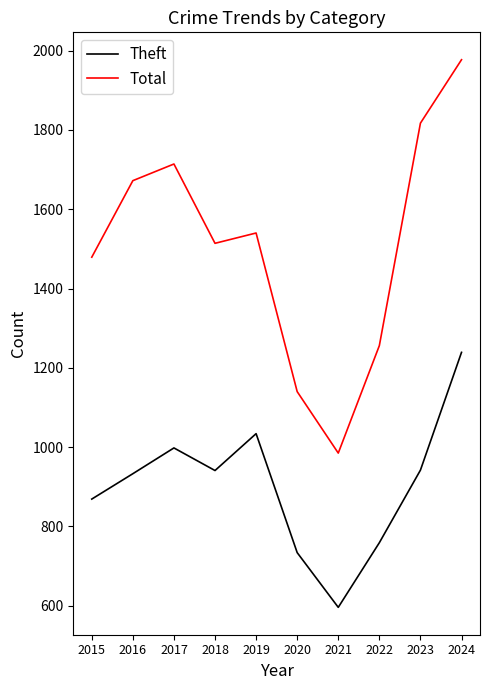

What is the difference between the maximum and minimum values in the Theft series?

643